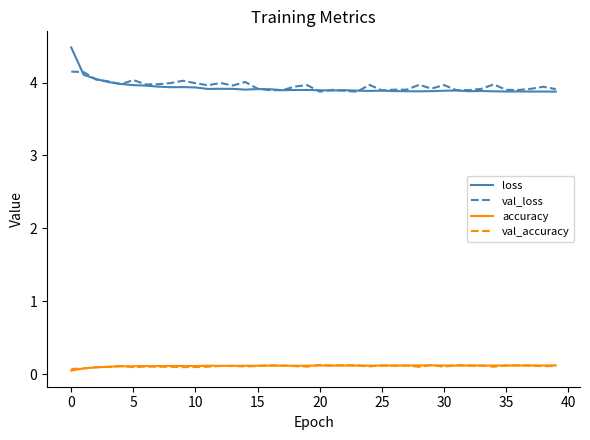

True or false: val_accuracy and loss cross at least once.

False